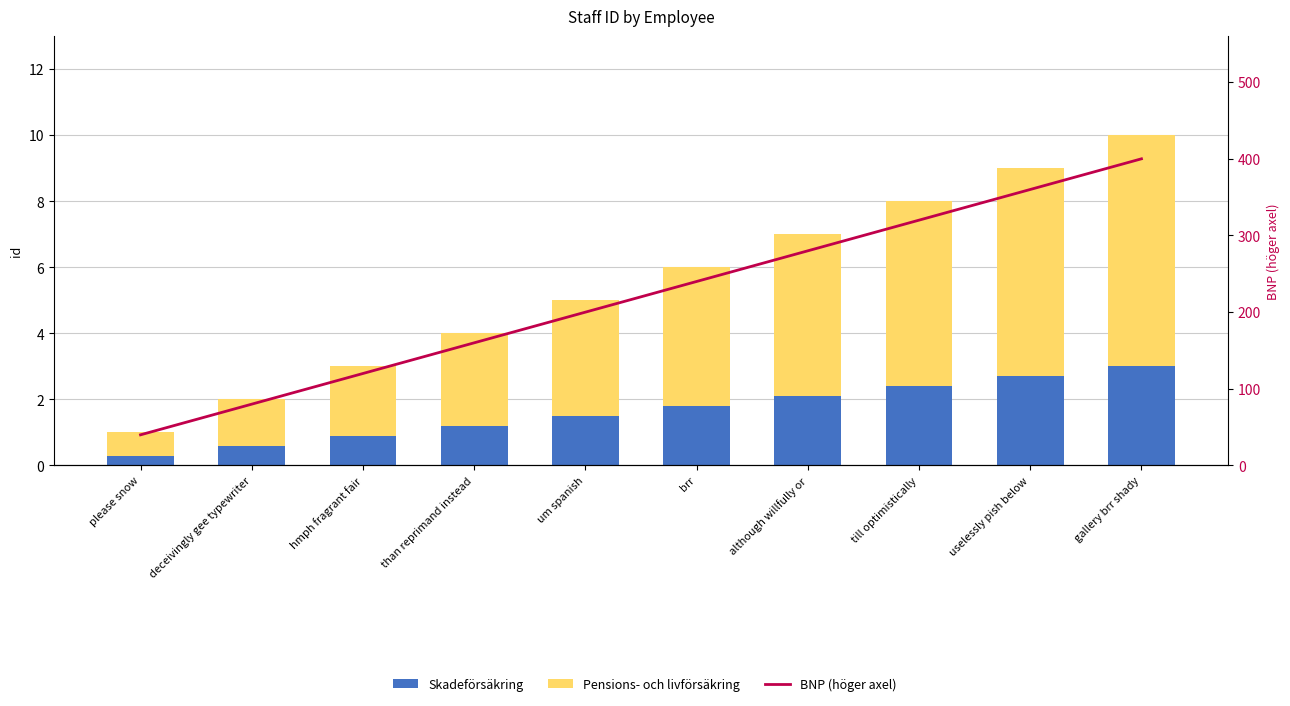

Is it true that Pensions- och livförsäkring equals 0.2 at please snow?

False